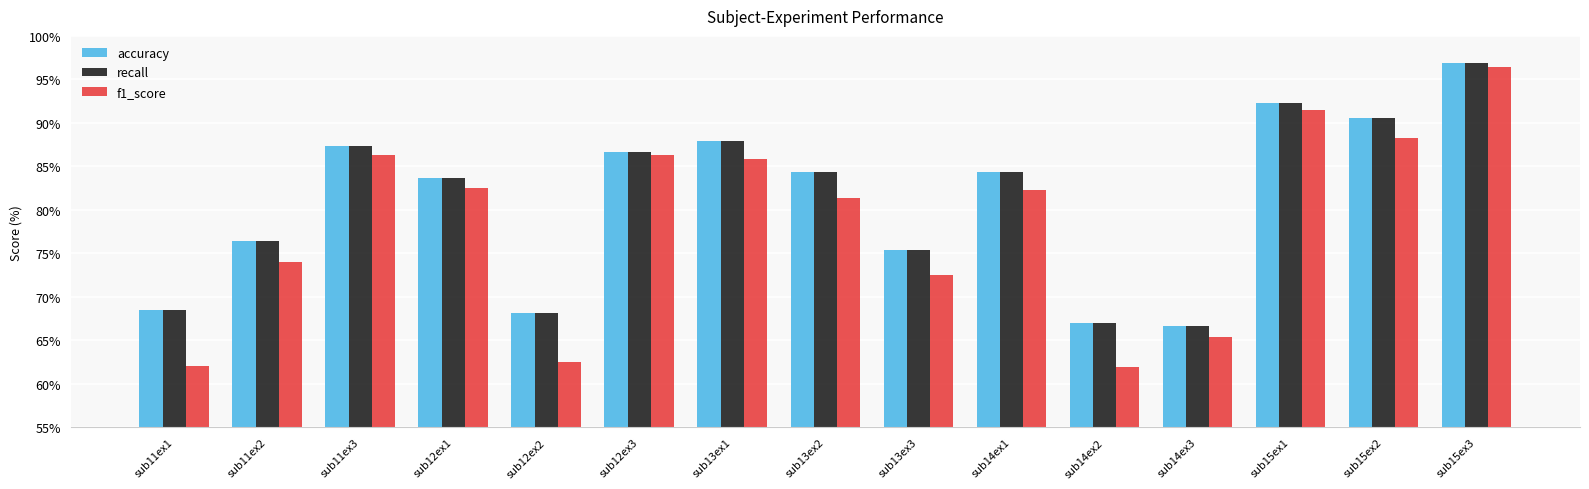

What is the lowest value of the recall series?

66.7